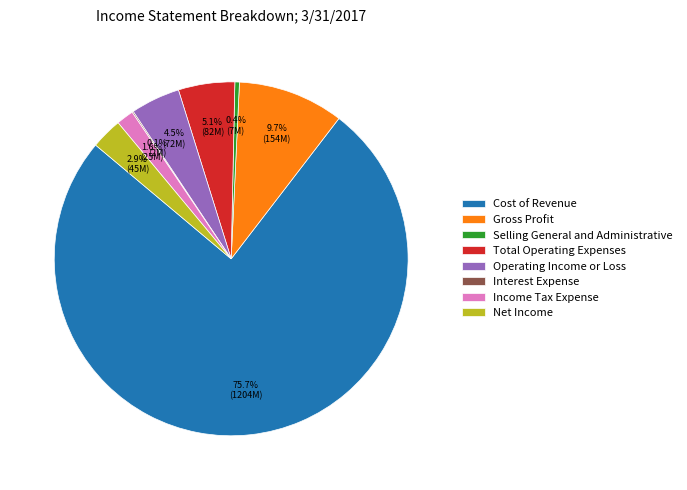

To the nearest percent, what percentage of the pie is Cost of Revenue?

76%